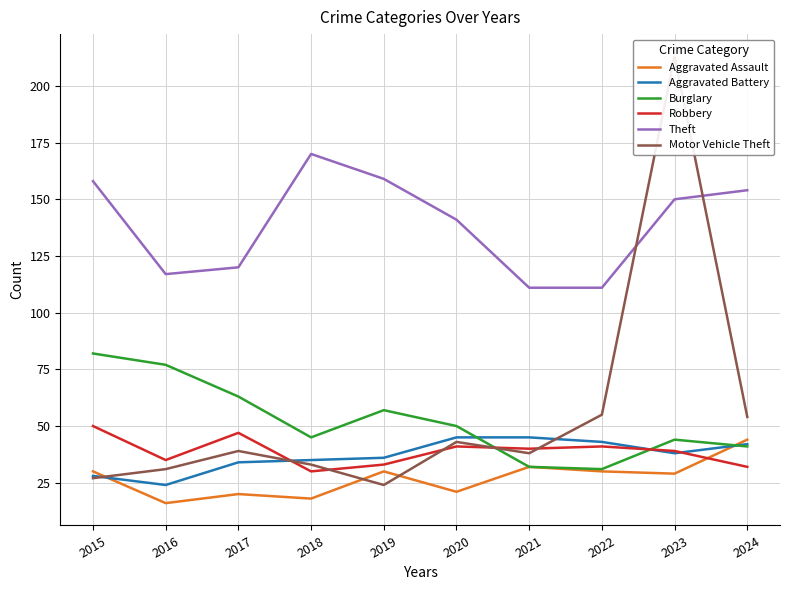

Where is Aggravated Battery nearest to the value 34?

2017